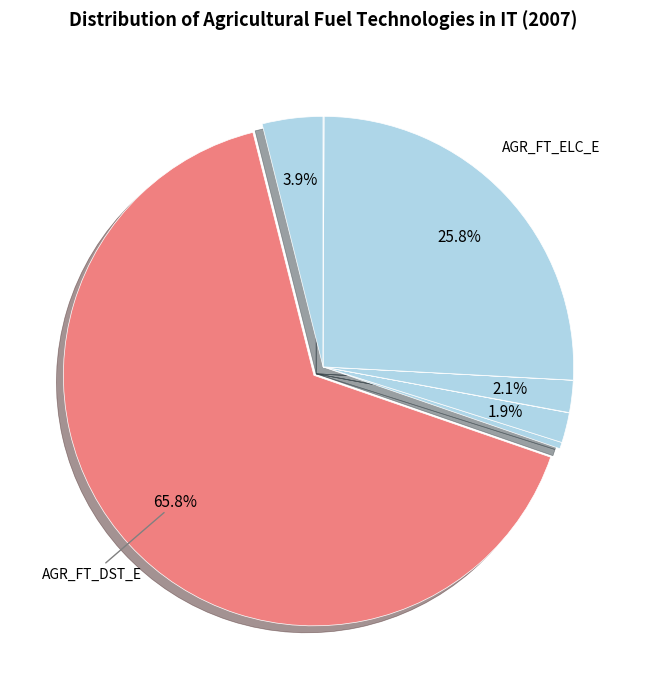

How many slices are in this pie chart?

9